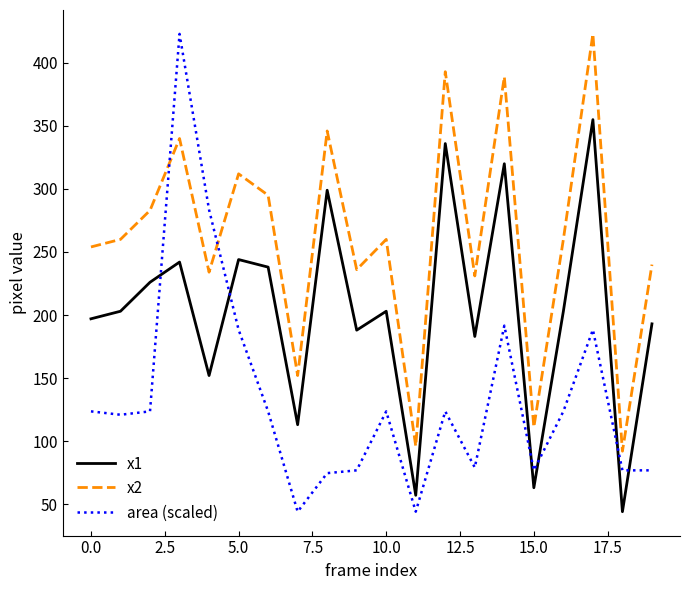

True or false: x2 and x1 cross at least once.

False